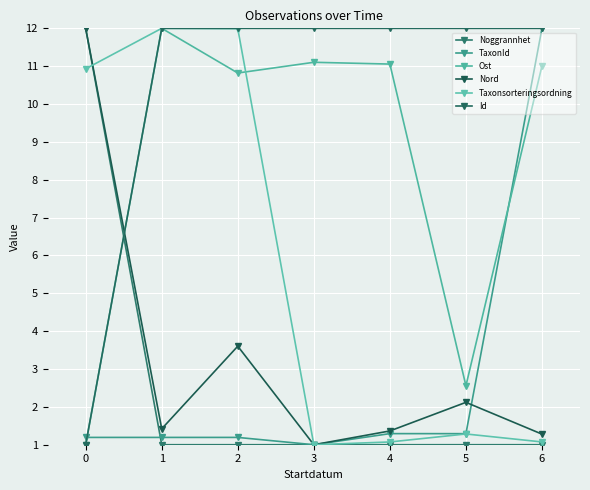

The Id series shows 12.0 at 3. True or false?

True